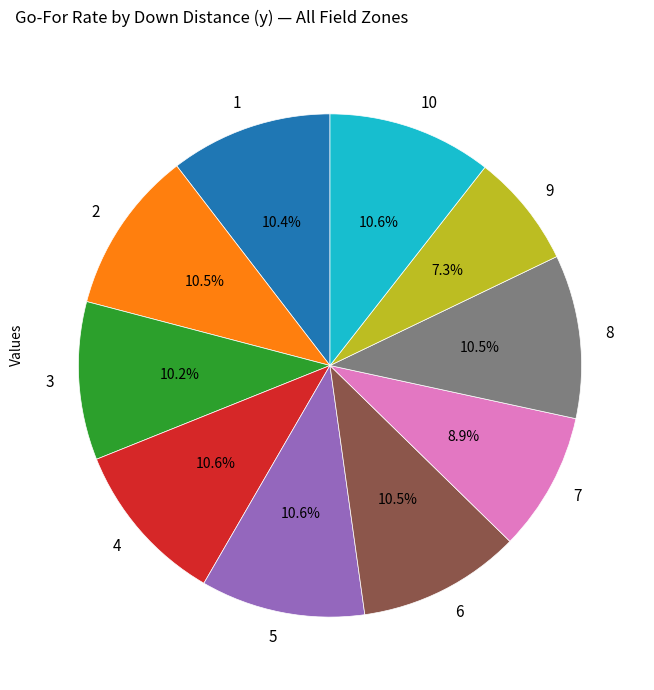

Does any single category account for the majority?

No